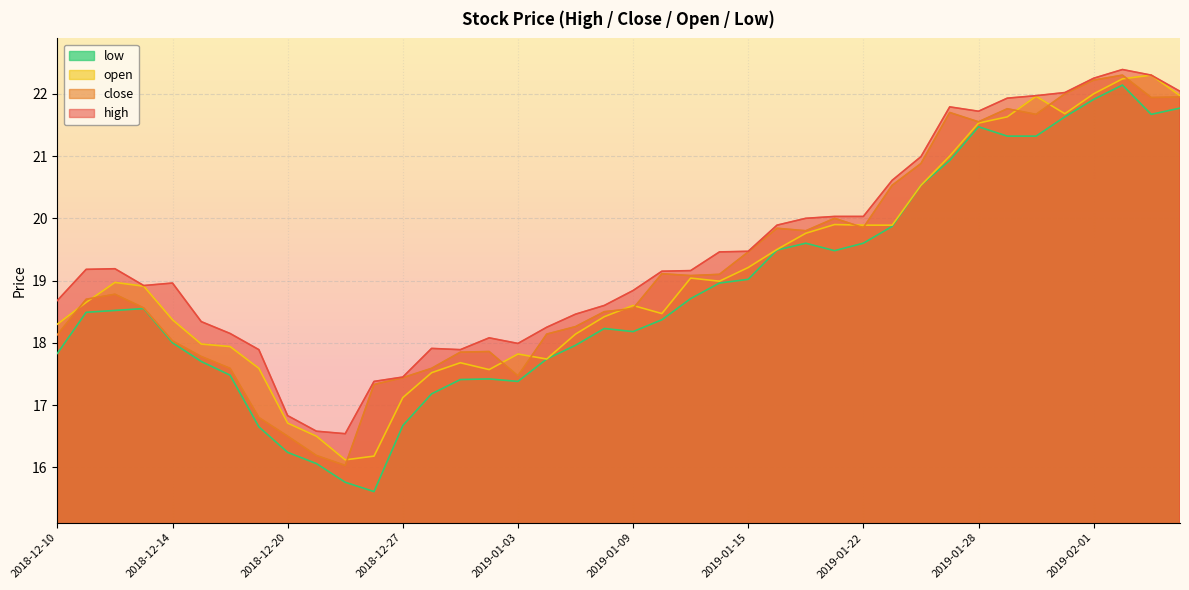

Which series has the largest total across all categories?

high